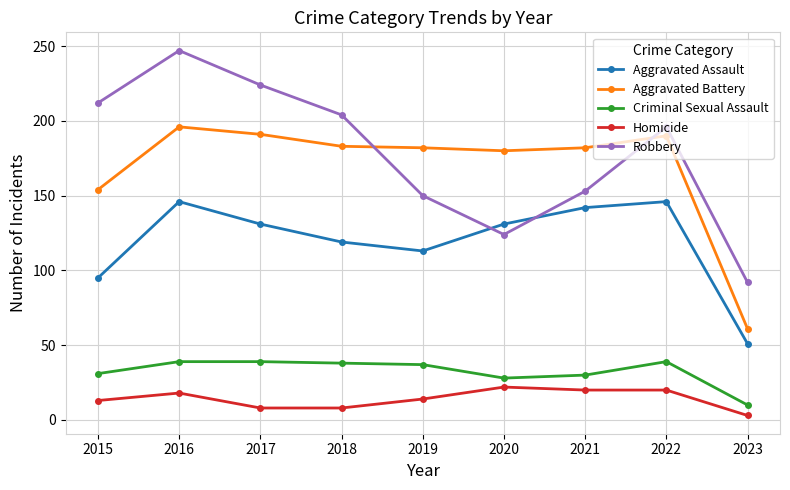

At which category does Homicide reach its first local peak?

2016